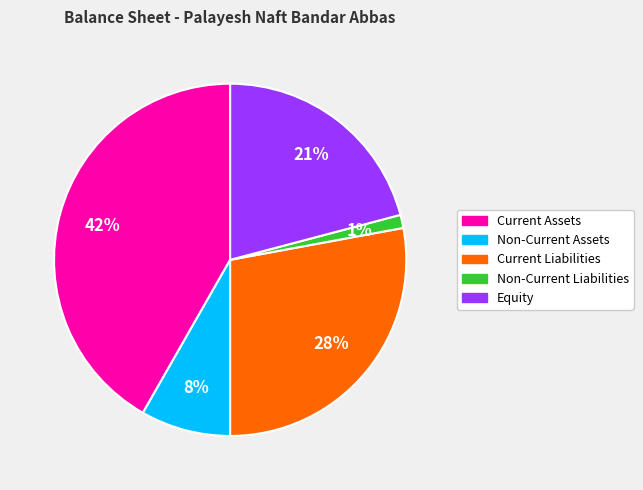

Is there a majority slice in this chart?

No